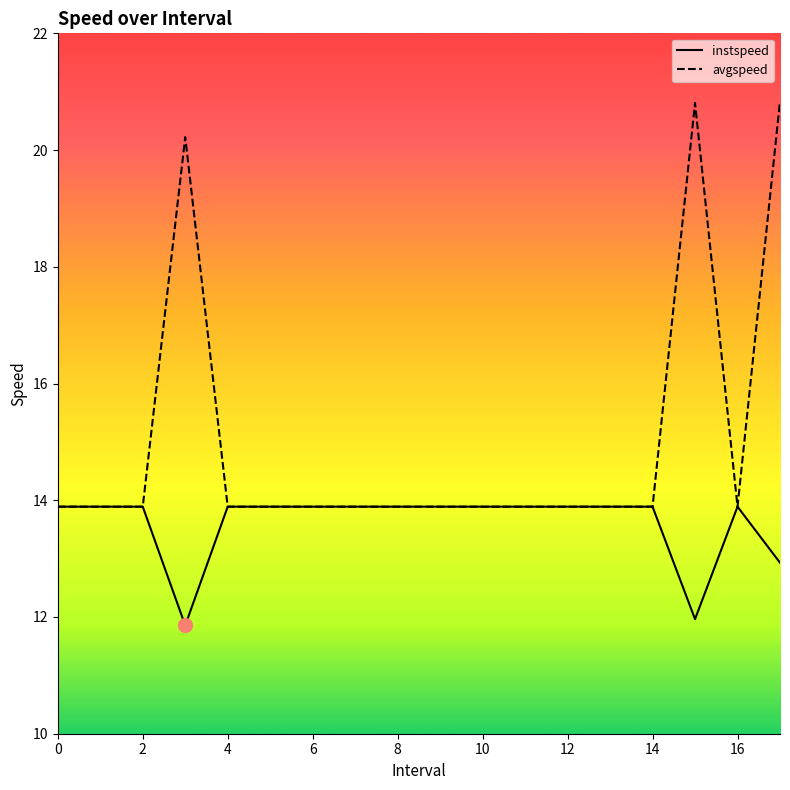

Which series has the widest spread of values?

avgspeed